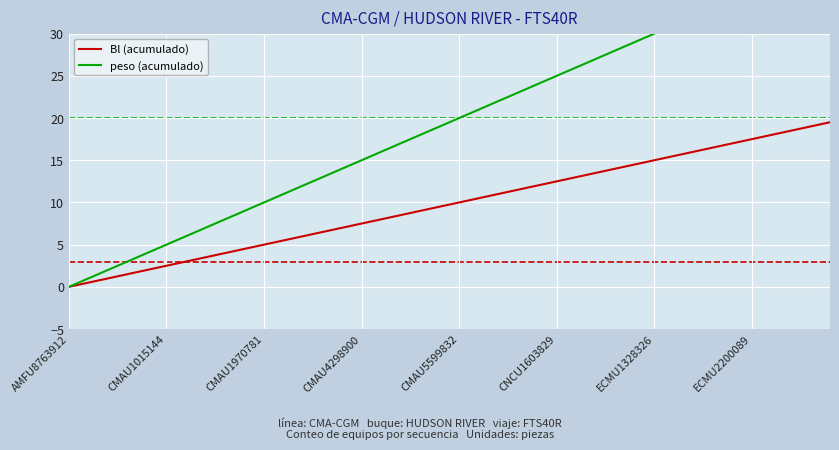

True or false: Bl (acumulado) has a value of 2.9 at CMAU4298900.

False